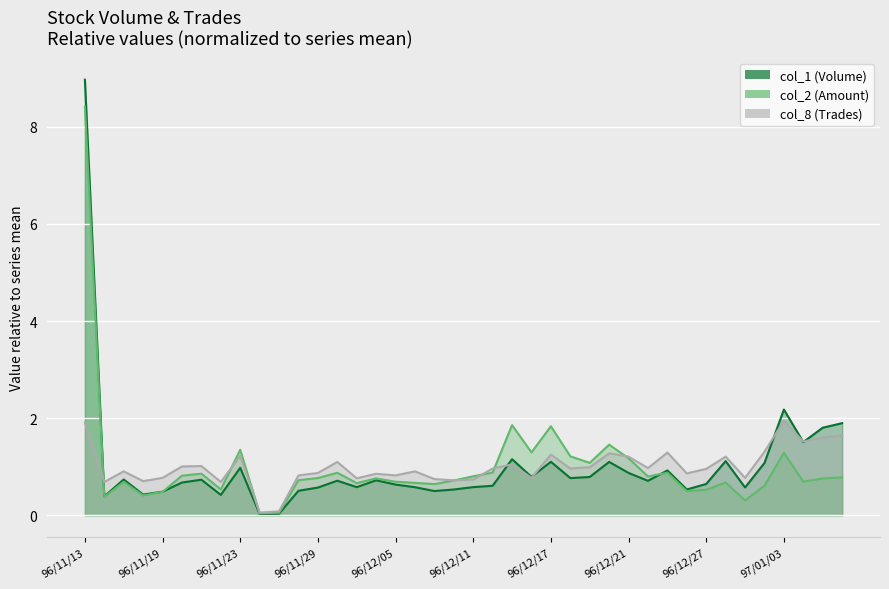

Rank the series by their maximum value, from lowest to highest.

col_8, col_2, col_1